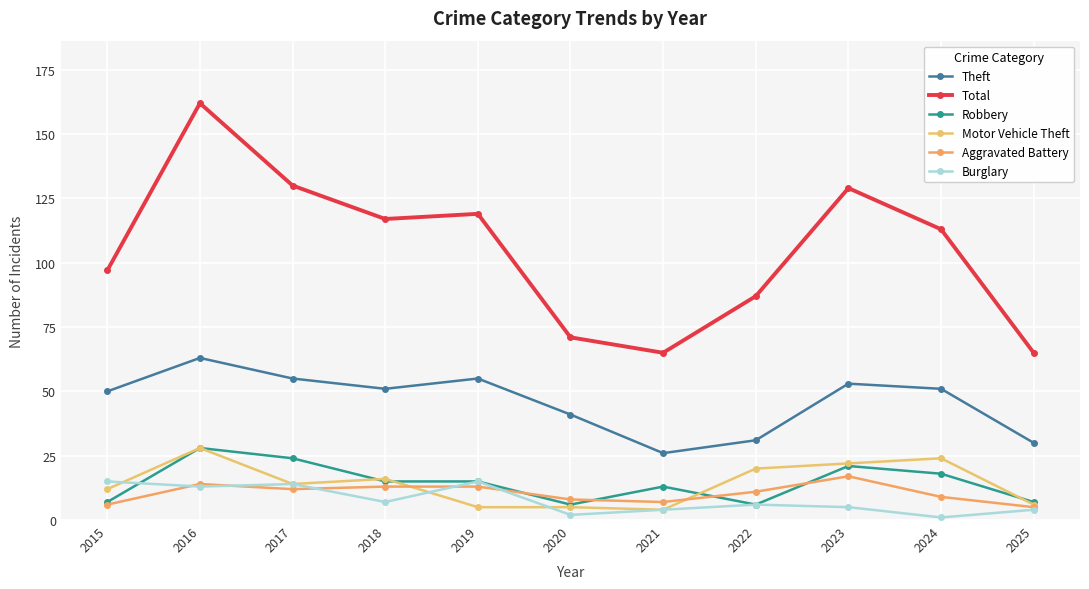

How many lines are shown in the chart?

6